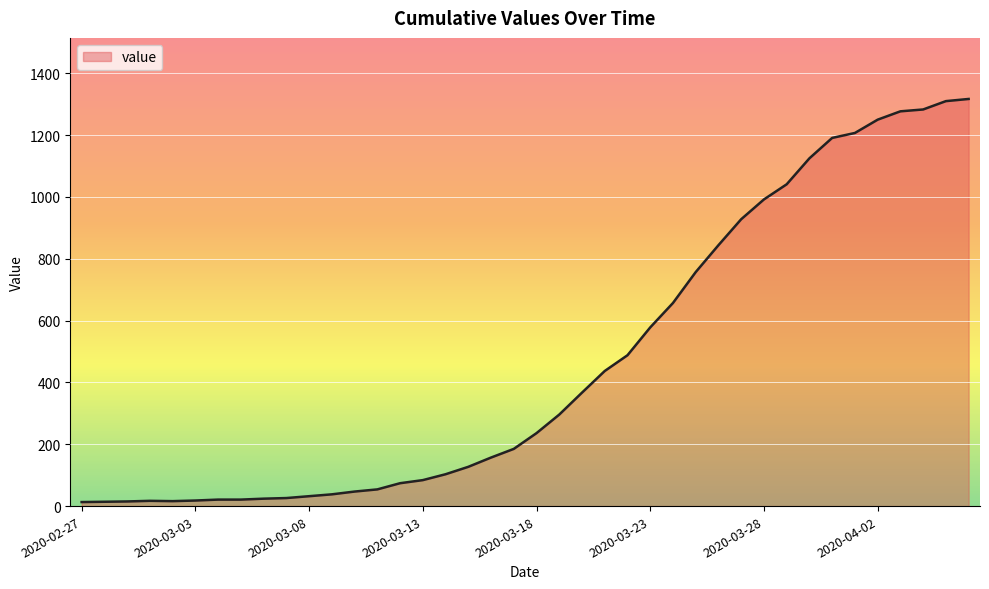

What is the difference between the maximum and minimum values?

1304